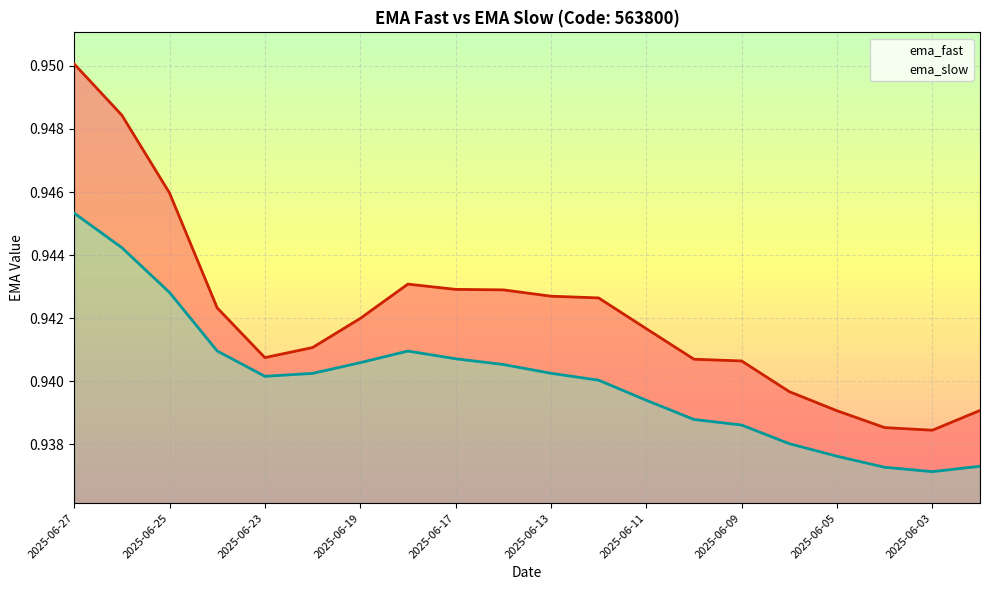

True or false: ema_fast and ema_slow cross at least once.

False